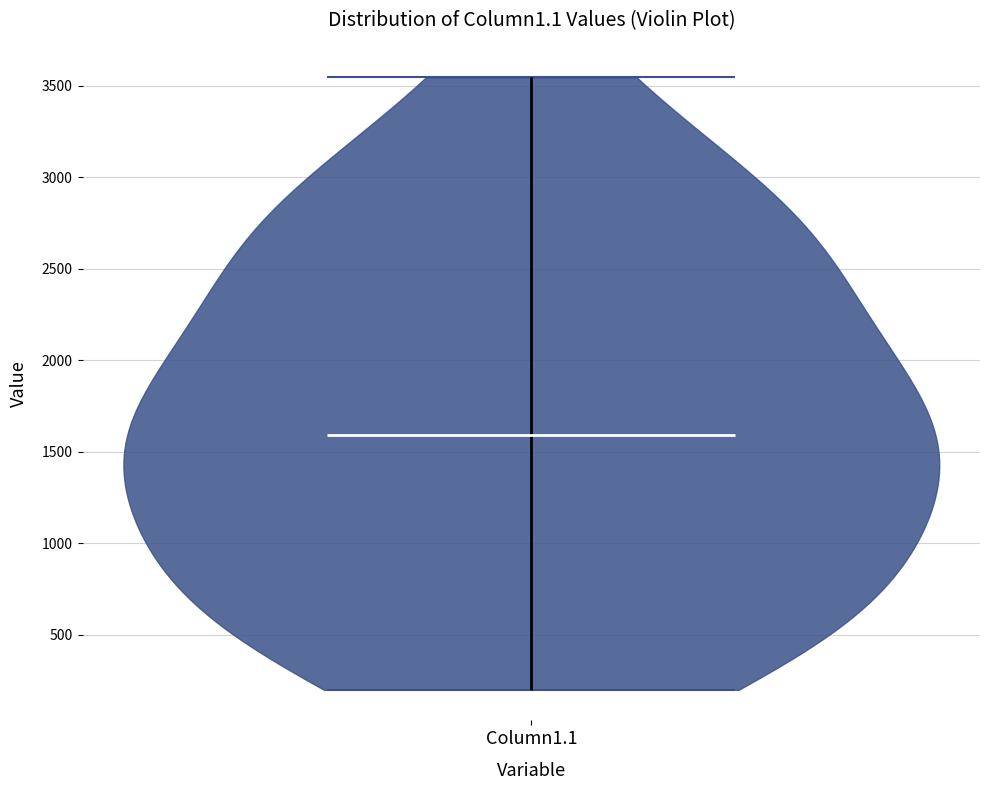

Read this violin plot against the y-axis: where its median line is, and the lowest and highest points the violin reaches. The values are not printed on the chart, so give them approximately, as read against the axis.

median line 1600, lowest point 200, highest point 3550